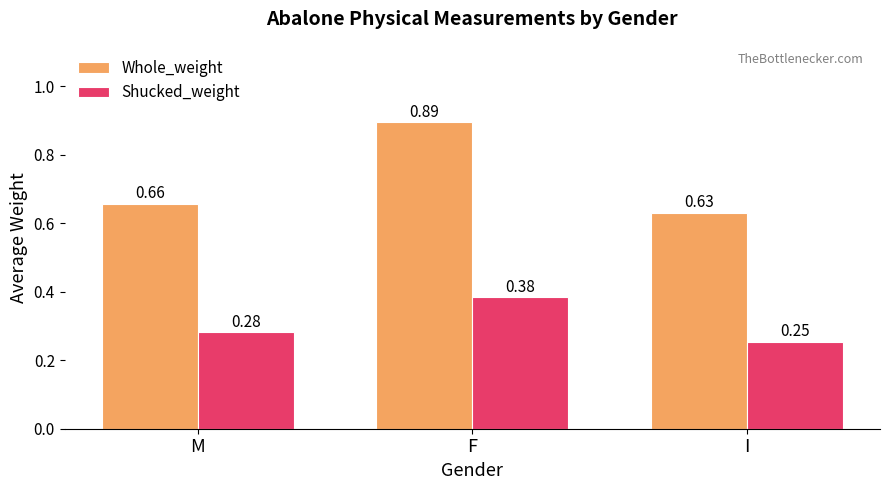

Are the bars horizontal?

No